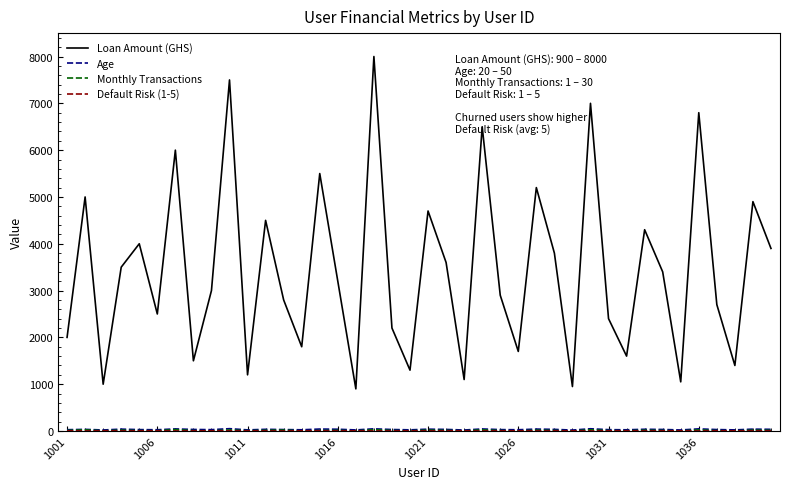

Which series has the largest range (max minus min)?

Loan Amount (GHS)